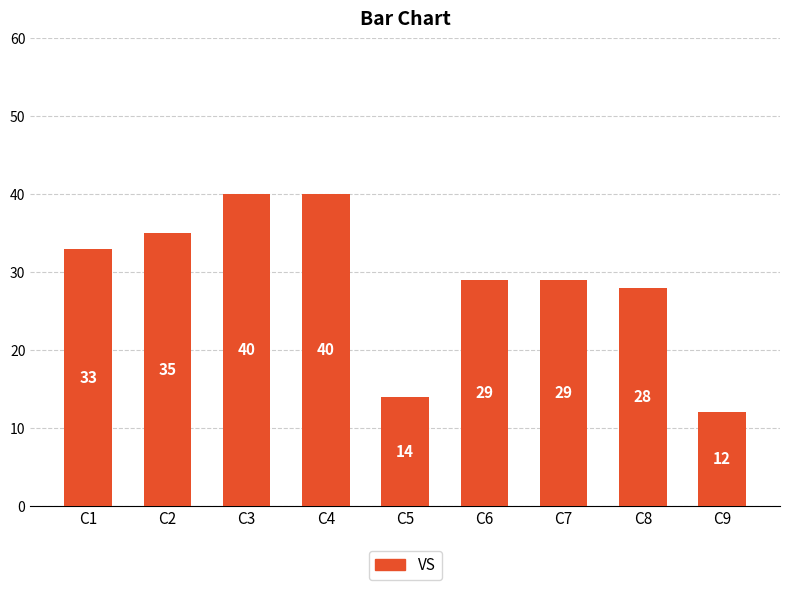

Read the value at C1, to the nearest 10.

30